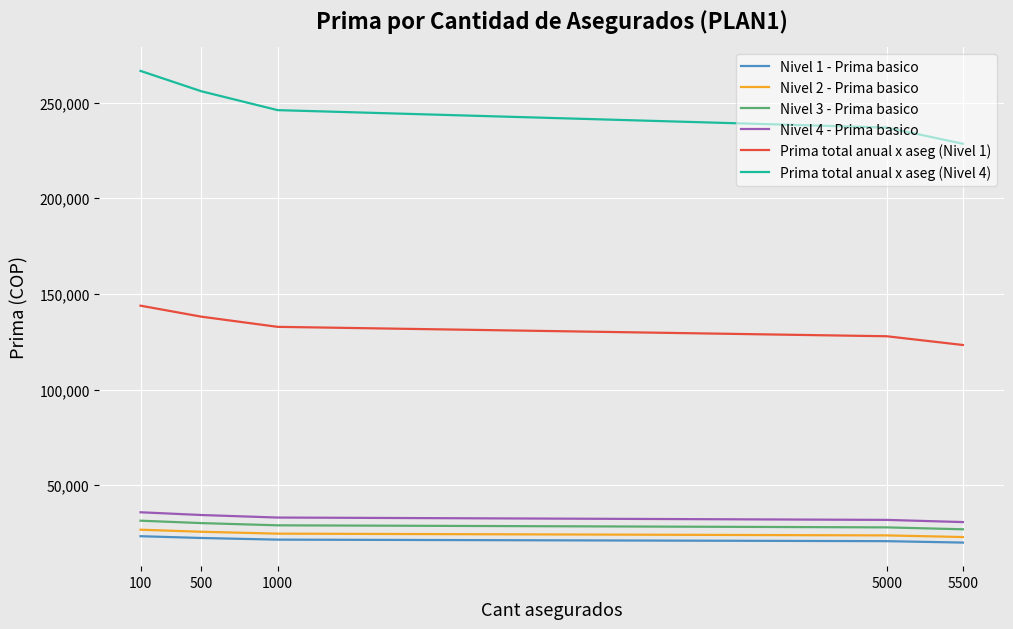

The value of Nivel 1 - Prima basico at 500 is 22400. True or false?

True